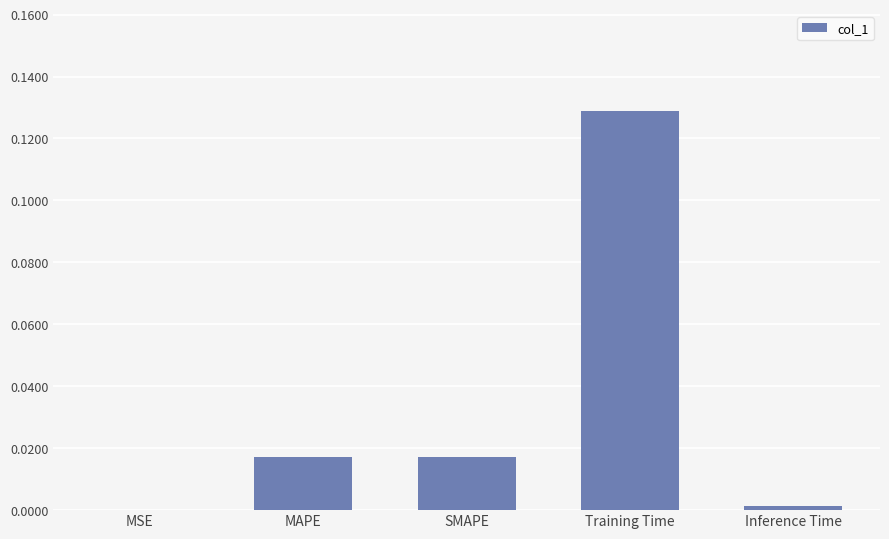

Which label corresponds to the largest value in the chart?

Training Time